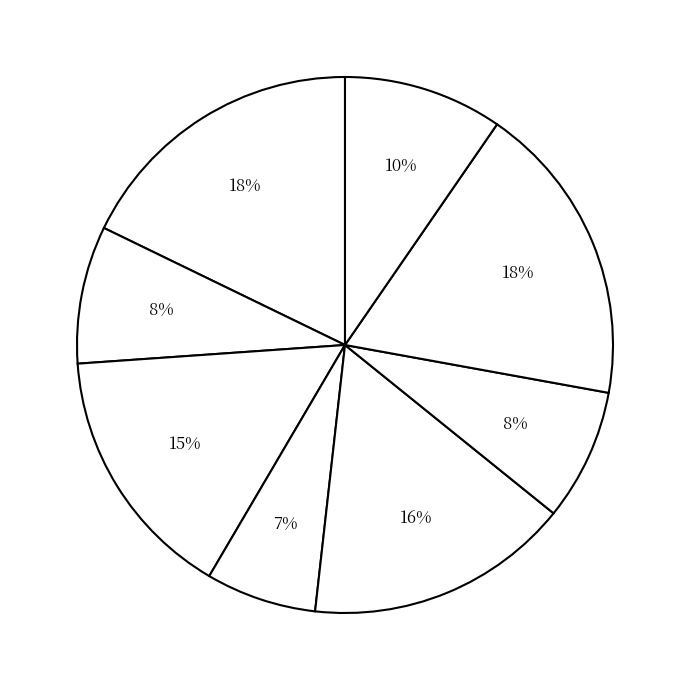

Count the number of slices in the pie.

8